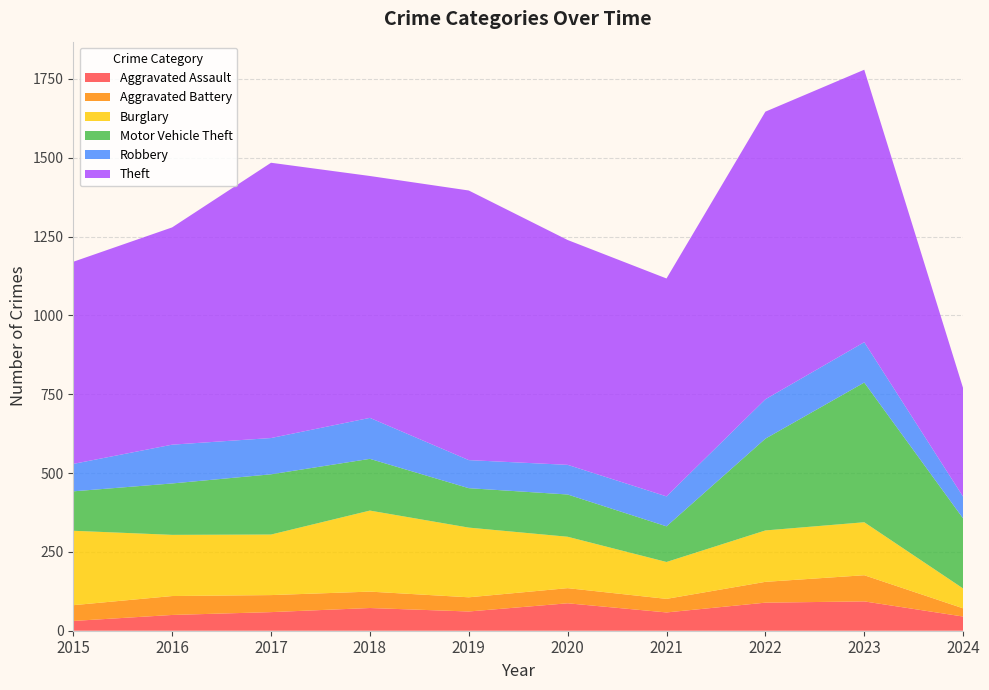

Reading left to right, transcribe all the data shown in this chart.

Aggravated Assault: 2015=31	2016=50	2017=59	2018=72	2019=61	2020=87	2021=58	2022=89	2023=93	2024=45
Aggravated Battery: 2015=50	2016=60	2017=54	2018=52	2019=45	2020=48	2021=43	2022=66	2023=83	2024=26
Burglary: 2015=236	2016=194	2017=192	2018=257	2019=221	2020=163	2021=117	2022=163	2023=168	2024=63
Motor Vehicle Theft: 2015=125	2016=163	2017=191	2018=164	2019=125	2020=134	2021=113	2022=291	2023=443	2024=222
Robbery: 2015=87	2016=123	2017=115	2018=130	2019=89	2020=94	2021=95	2022=125	2023=128	2024=69
Theft: 2015=641	2016=689	2017=873	2018=767	2019=855	2020=713	2021=691	2022=912	2023=864	2024=344